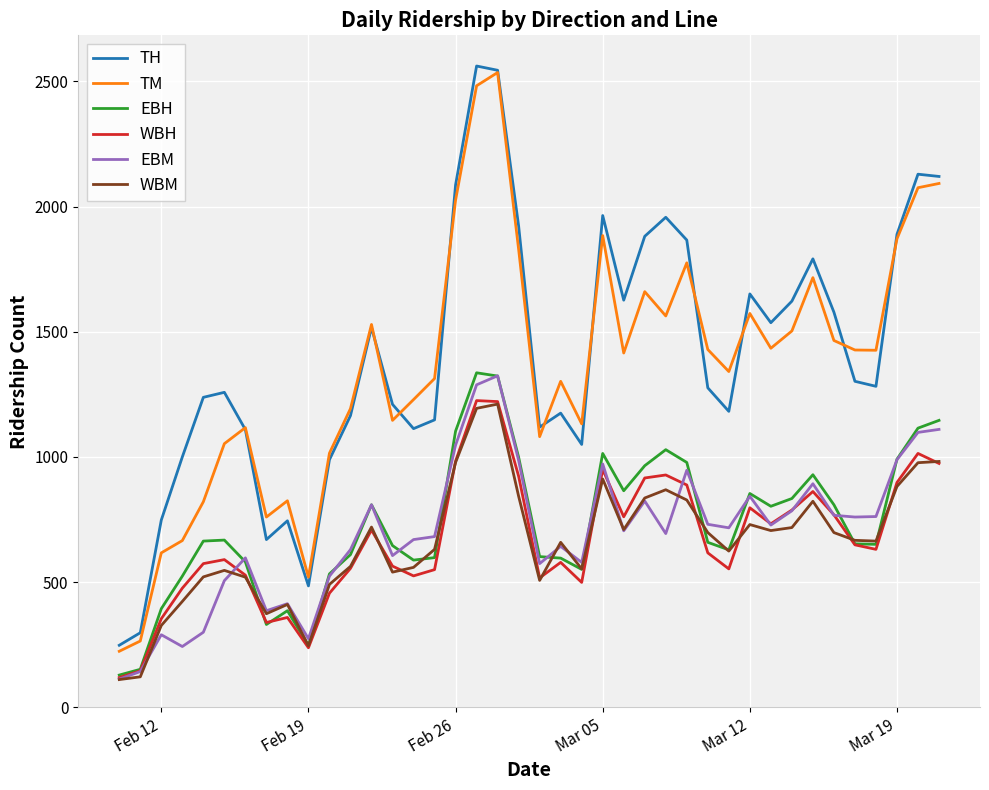

True or false: TH and WBM cross at least once.

False